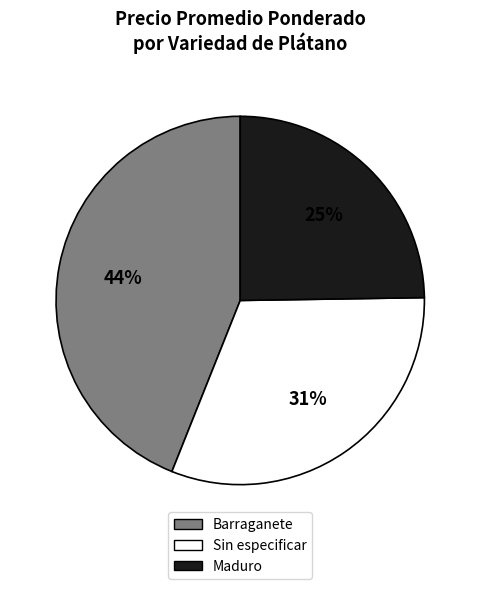

To the nearest percent, what is the difference between the largest and smallest slice percentages?

19%